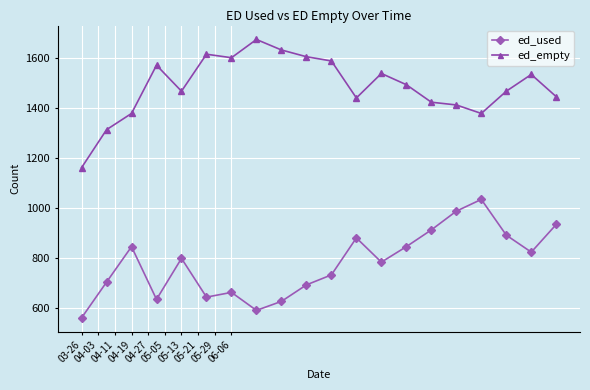

What is the value of the ed_empty point at the 20th from the left?

1445